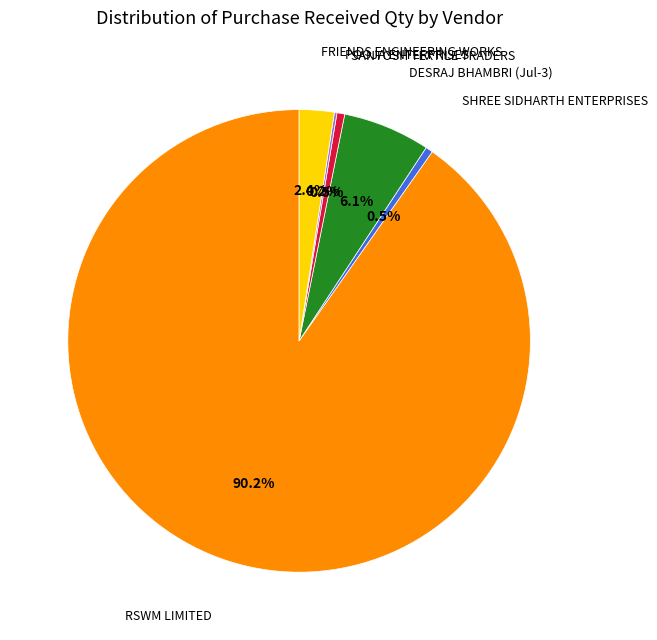

Which category has the biggest portion of the pie?

RSWM LIMITED